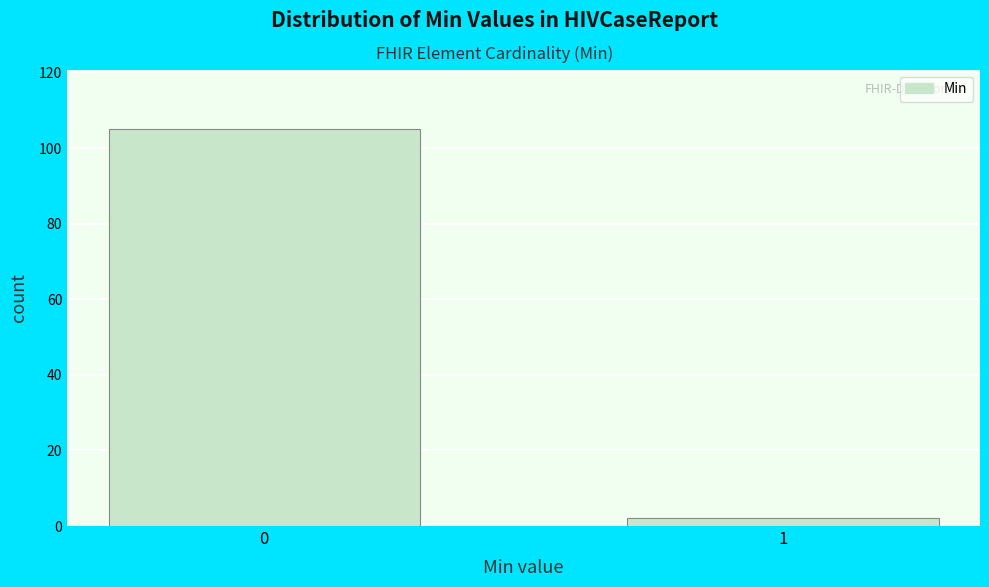

Reading left to right, transcribe all the data shown in this chart.

105	2